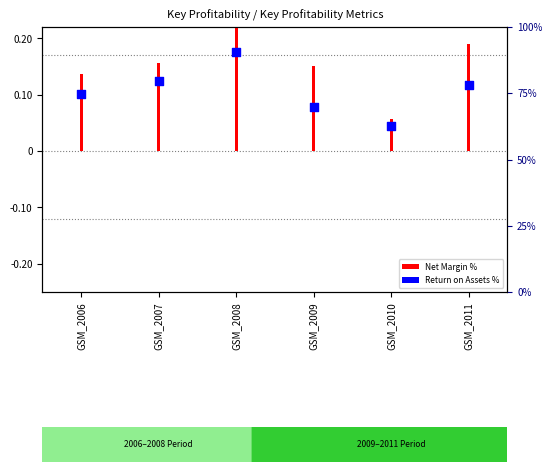

What is the total value across all series at GSM_2009?

0.2